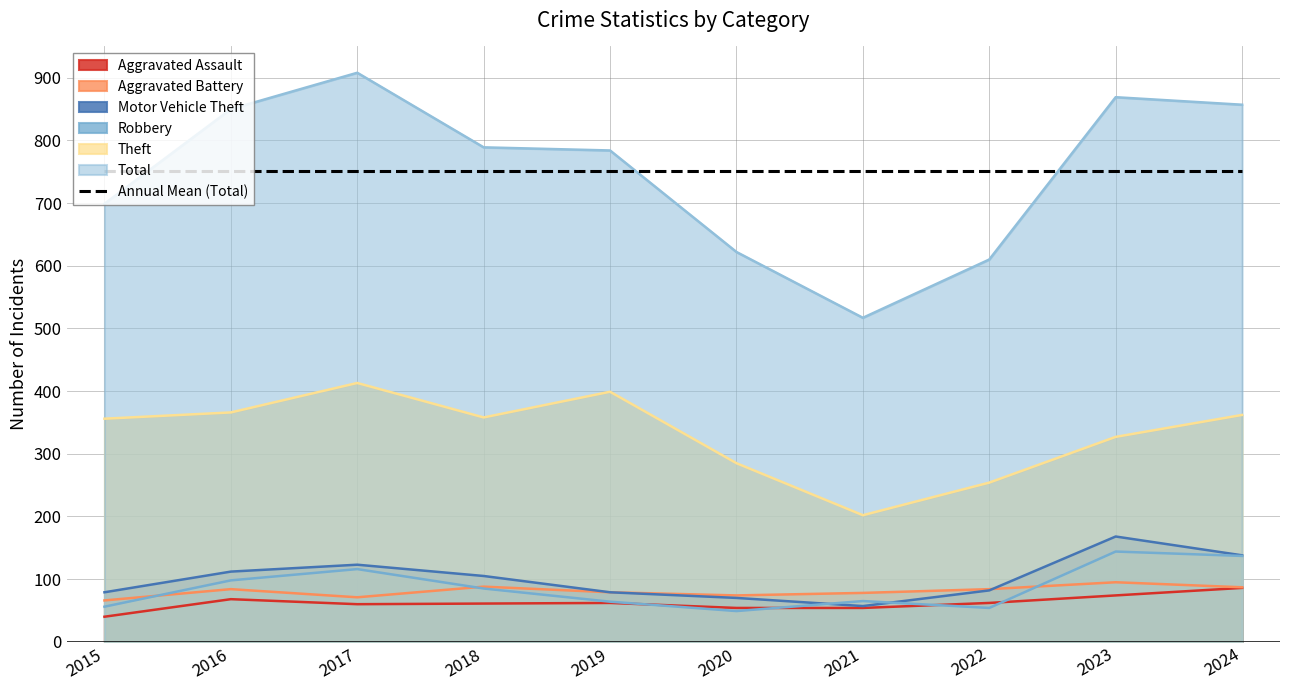

What is the spread (max minus min) of values at 2017?

848.0